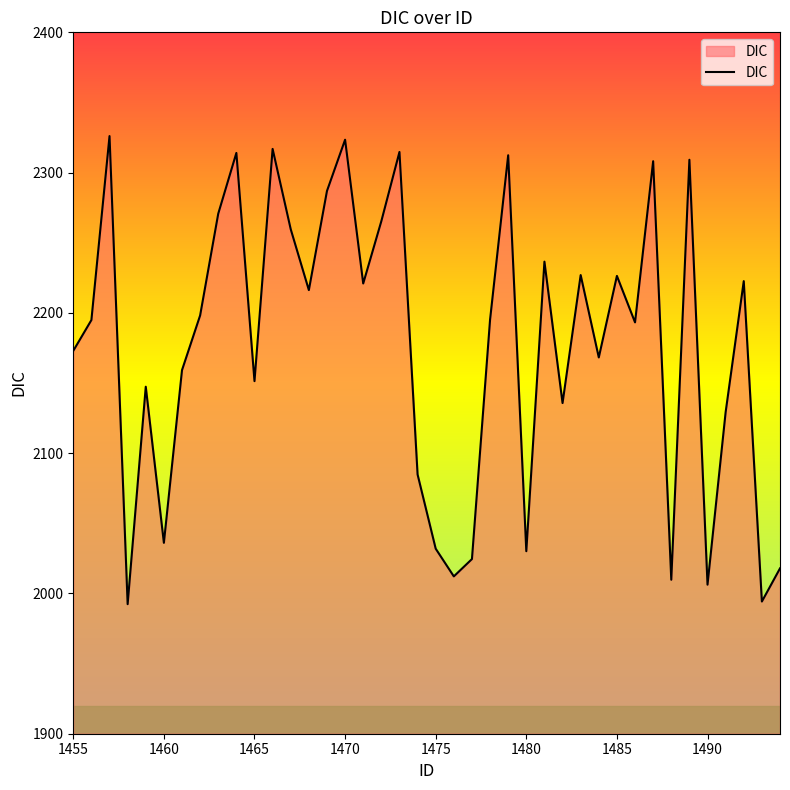

What is the smallest value displayed?

1992.4